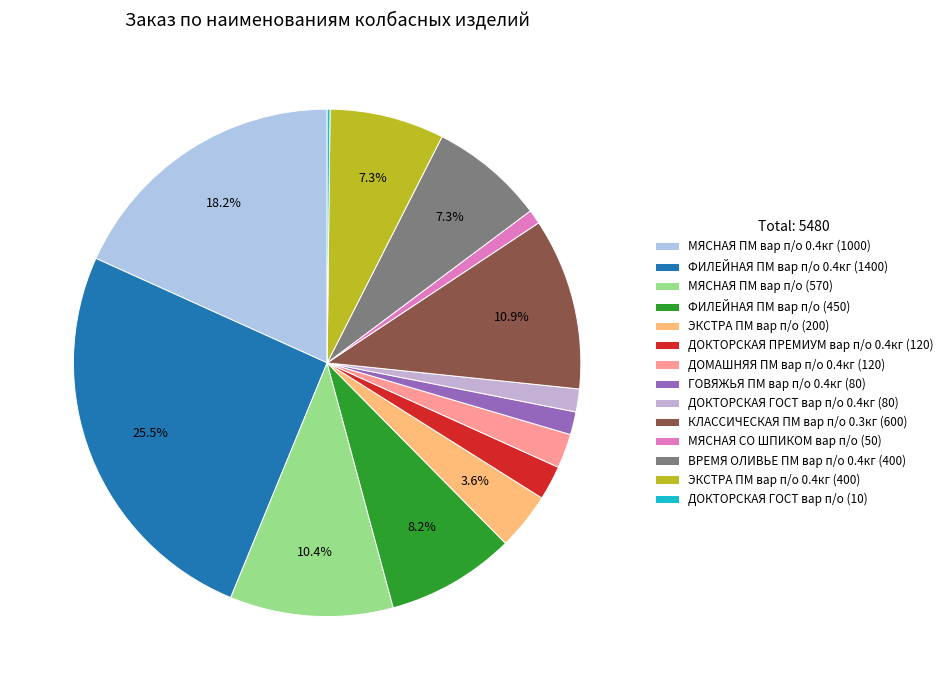

What is the smallest slice in the pie chart?

ДОКТОРСКАЯ ГОСТ вар п/о